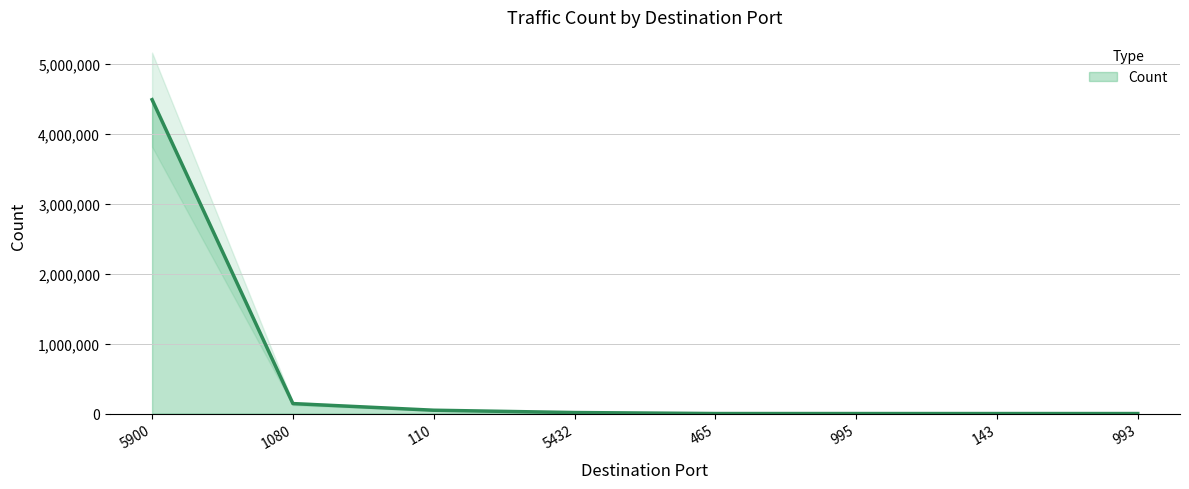

What is the smallest value displayed?

1